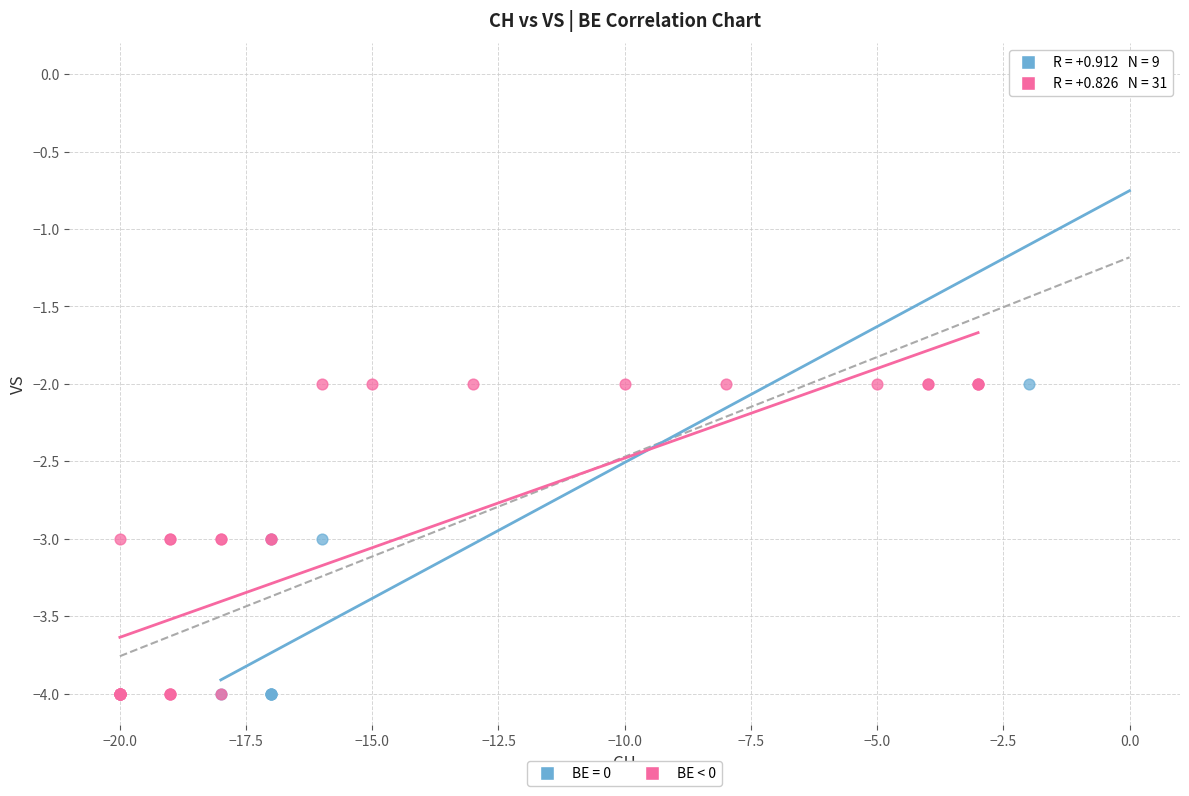

What are all the series names shown in the legend?

BE = 0, BE < 0